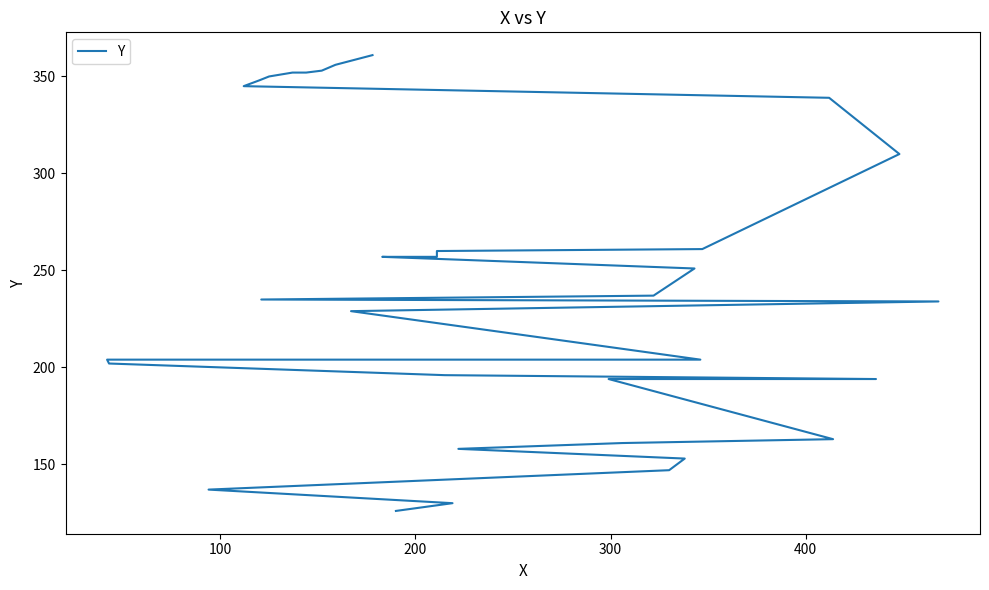

Is it true that the value at 6 is 290?

False